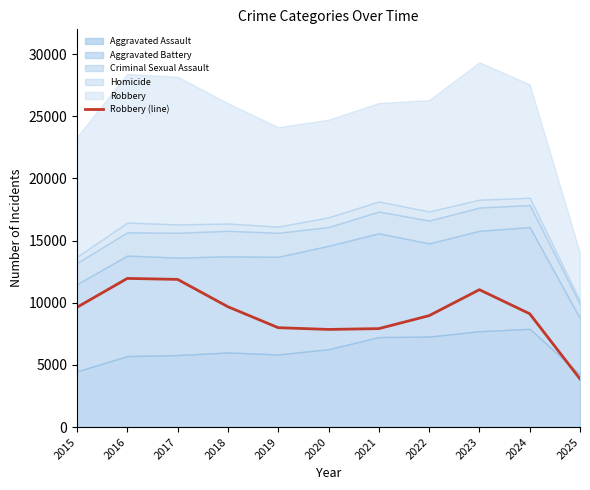

True or false: the data shows 9117 at 2024.

True